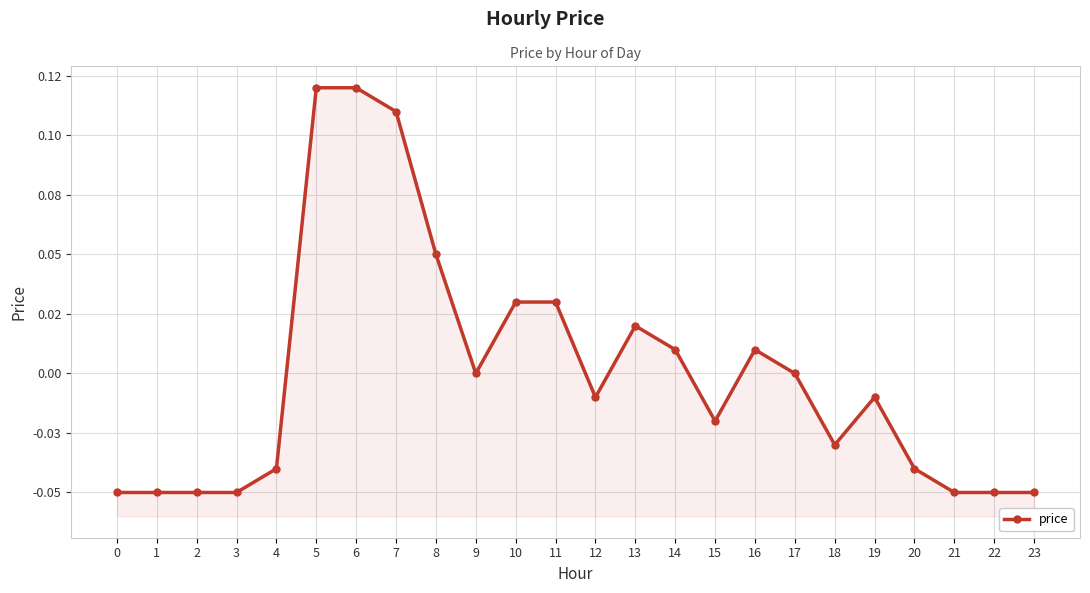

Reading right to left, extract all data points from this chart.

23=-0.1	22=-0.1	21=-0.1	20=-0.0	19=-0.0	18=-0.0	17=0.0	16=0.0	15=-0.0	14=0.0	13=0.0	12=-0.0	11=0.0	10=0.0	9=0.0	8=0.1	7=0.1	6=0.1	5=0.1	4=-0.0	3=-0.1	2=-0.1	1=-0.1	0=-0.1